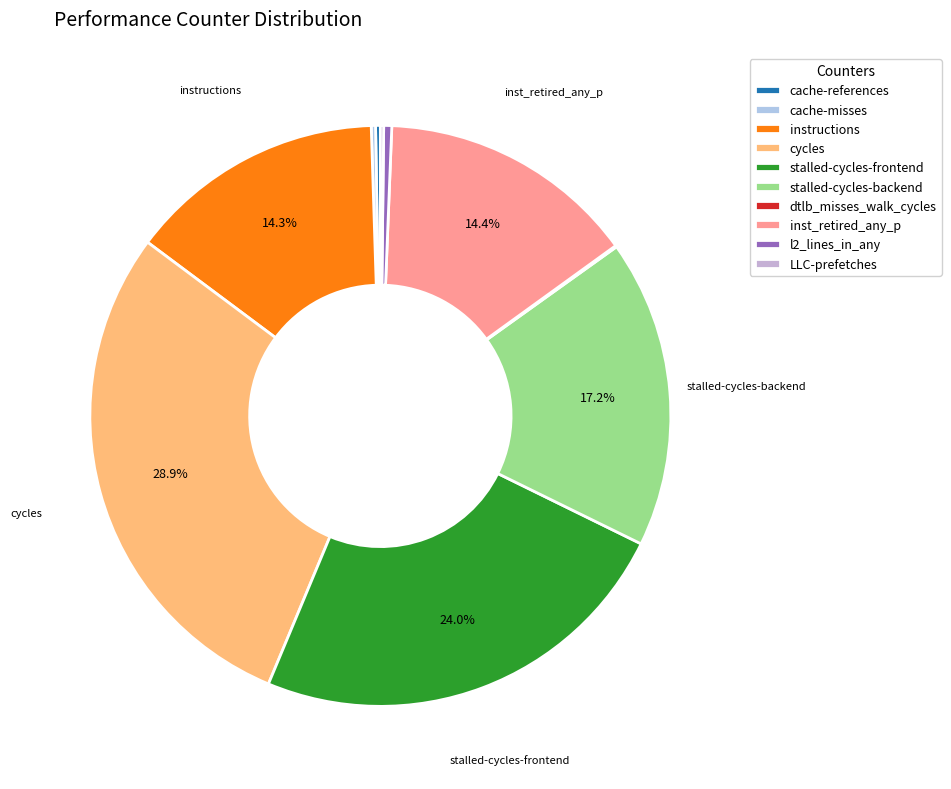

Does any single category account for the majority?

No